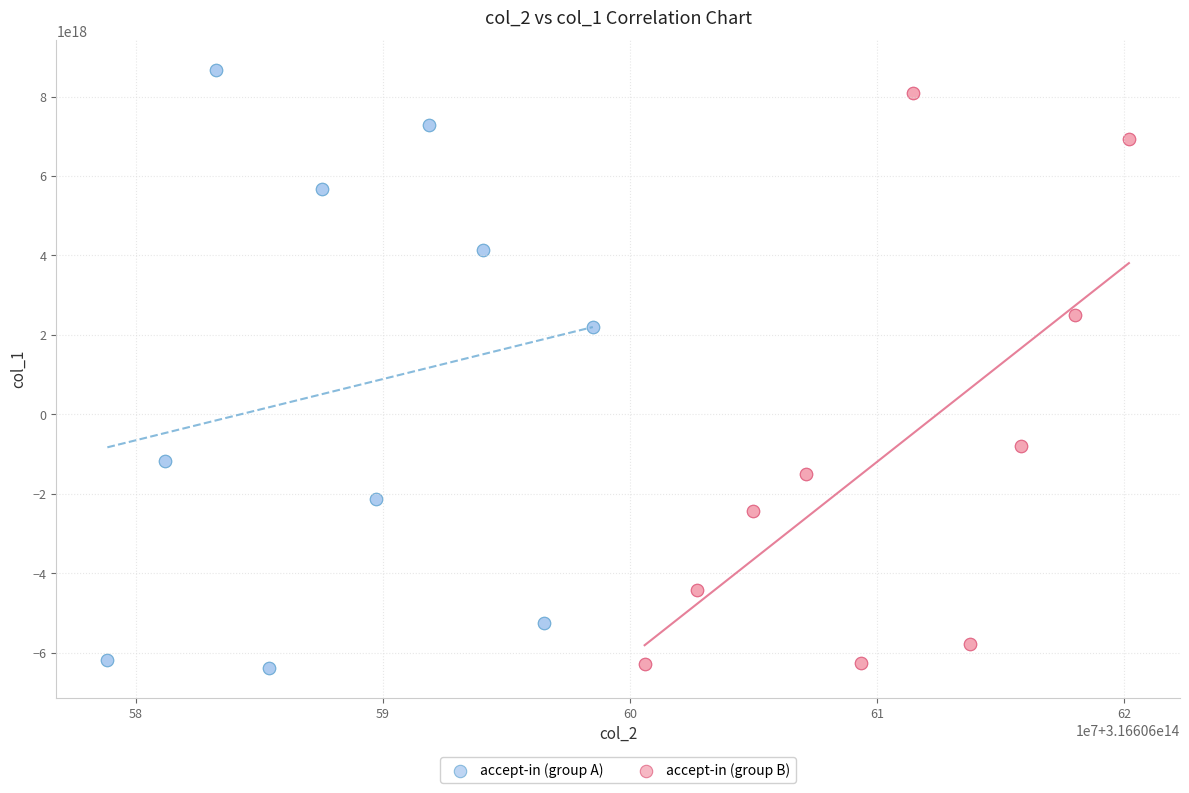

What are all the series names shown in the legend?

accept-in (group A), accept-in (group B)